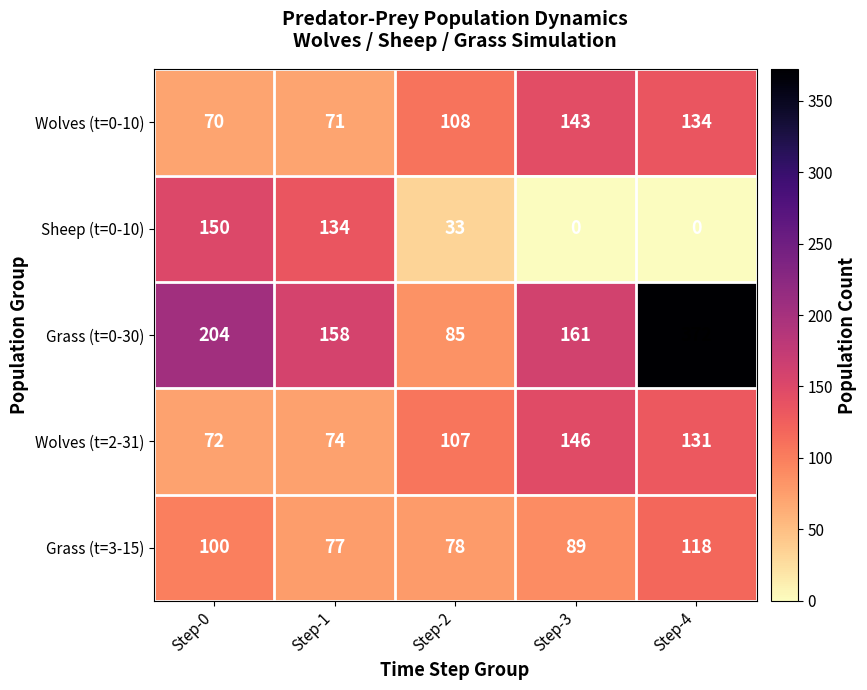

What value does the Grass (t=0-30) series have at Step-3, to the nearest 5?

160